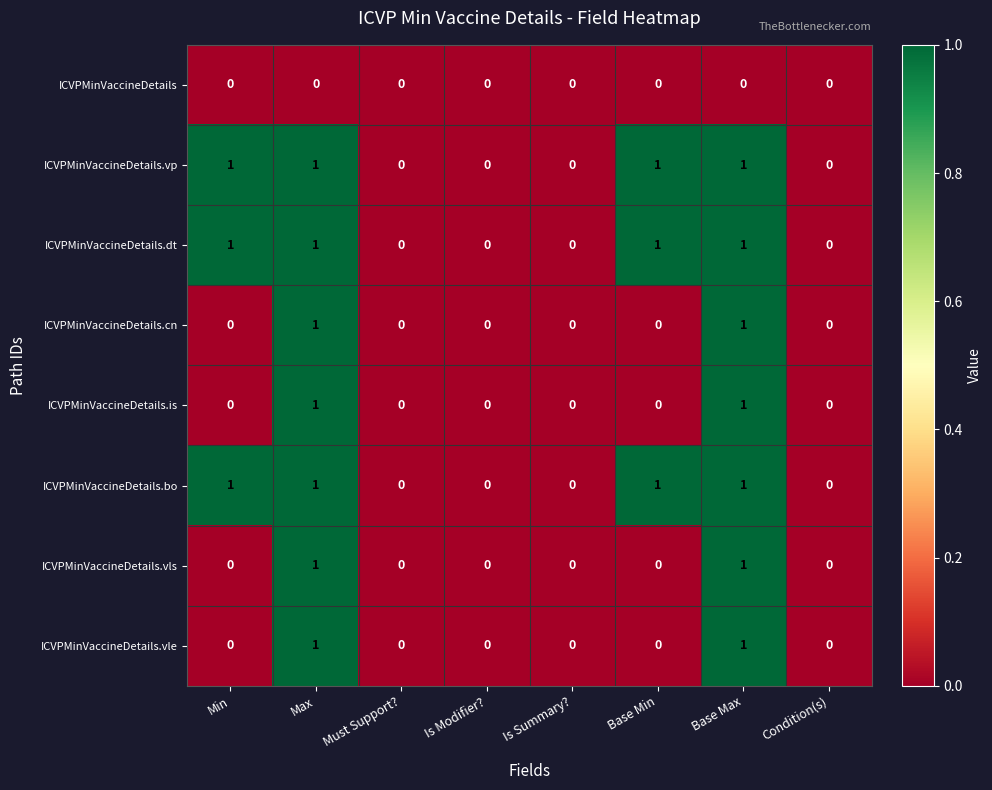

True or false: ICVPMinVaccineDetails.is has a value of -1 at Is Modifier?.

False